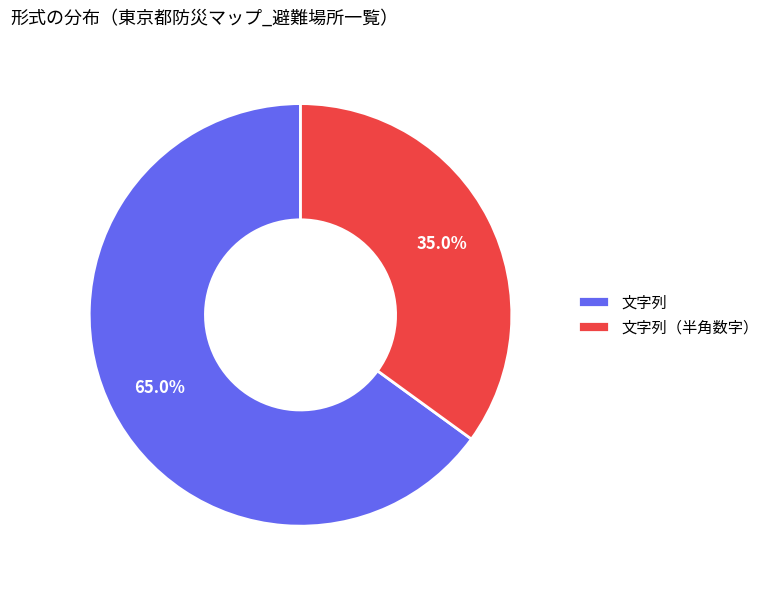

To the nearest percent, what is the difference between the 文字列（半角数字） and 文字列 slice percentages?

30%